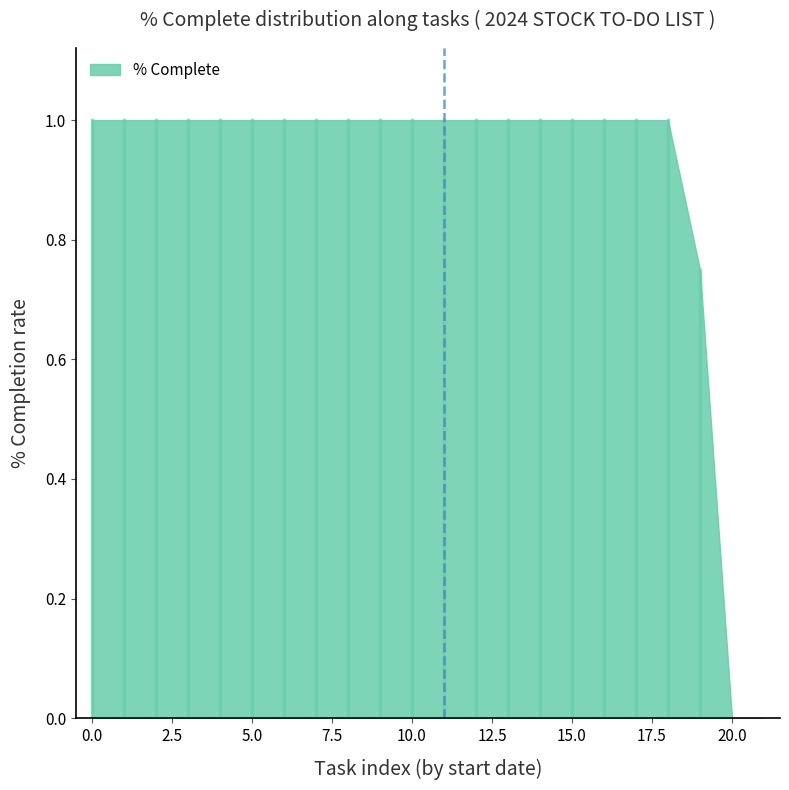

Is it true that the value at 15.0 is 0.7?

False